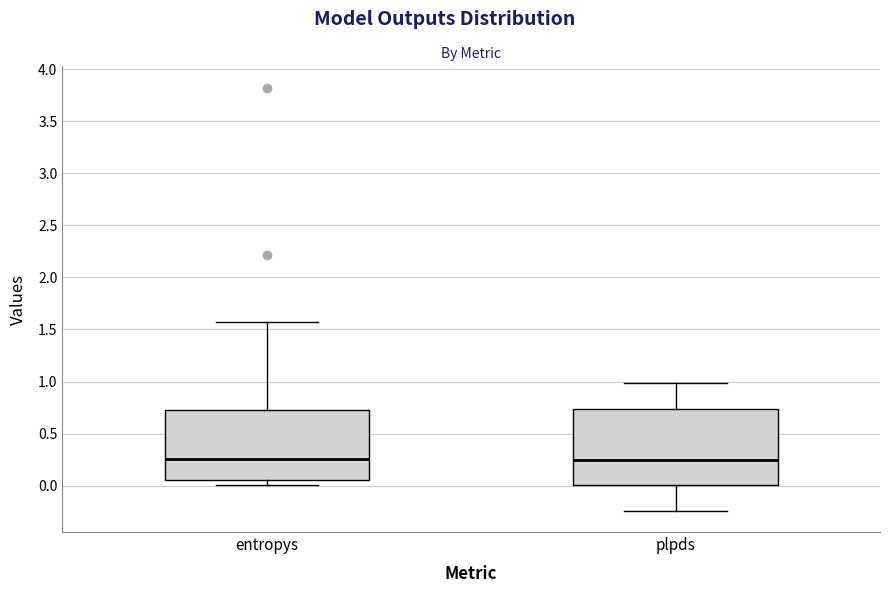

Comparing the boxes themselves (not the whiskers), which one is the tallest?

plpds